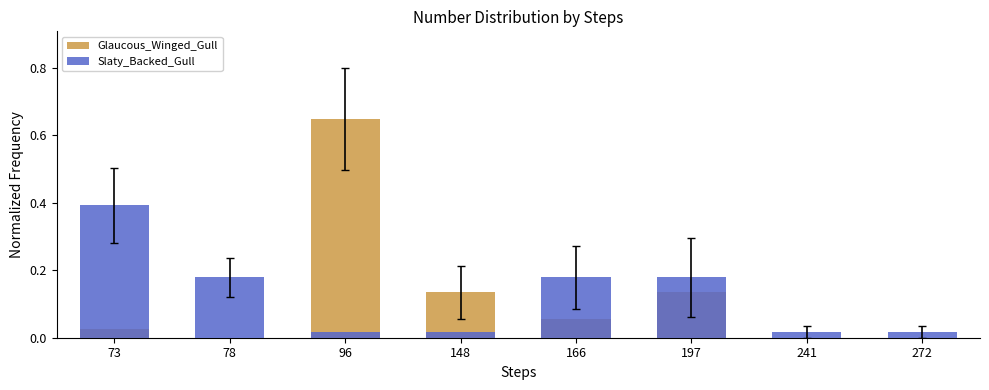

Reading right to left, what are all the values shown in this chart?

Glaucous_Winged_Gull: 0.0	0.0	0.1	0.1	0.1	0.6	0.0	0.0
Slaty_Backed_Gull: 0.0	0.0	0.2	0.2	0.0	0.0	0.2	0.4